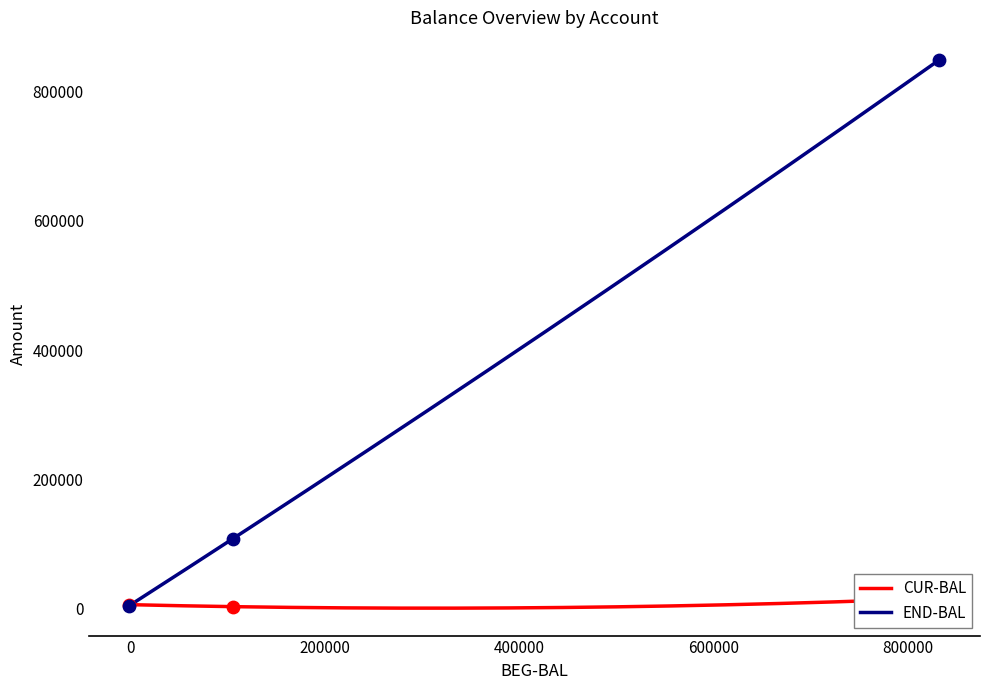

At how many categories does at least one series exceed 176593?

1